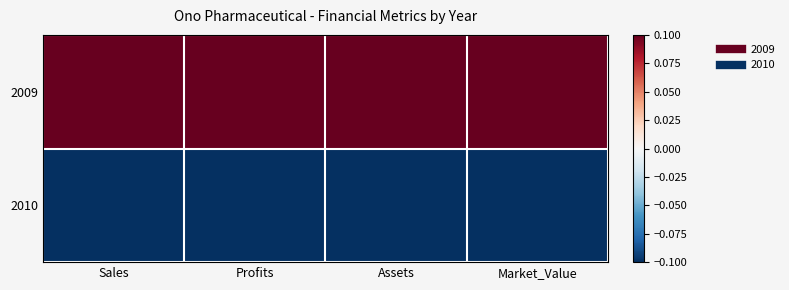

What is the smallest value displayed?

-0.1